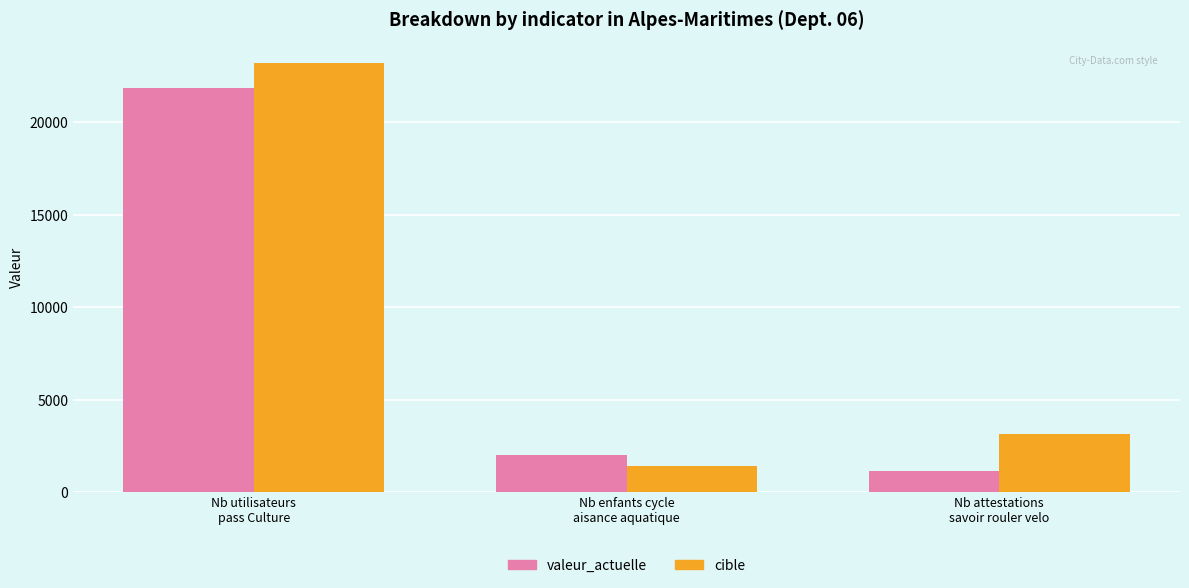

List the series in order of their peak value, highest first.

cible, valeur_actuelle